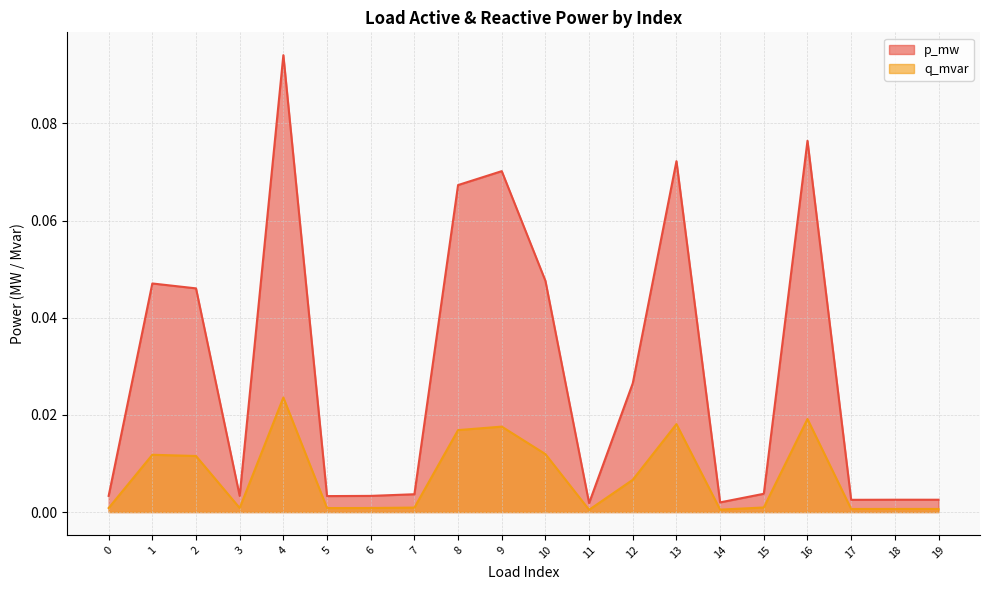

What are all the series names shown in the legend?

p_mw, q_mvar